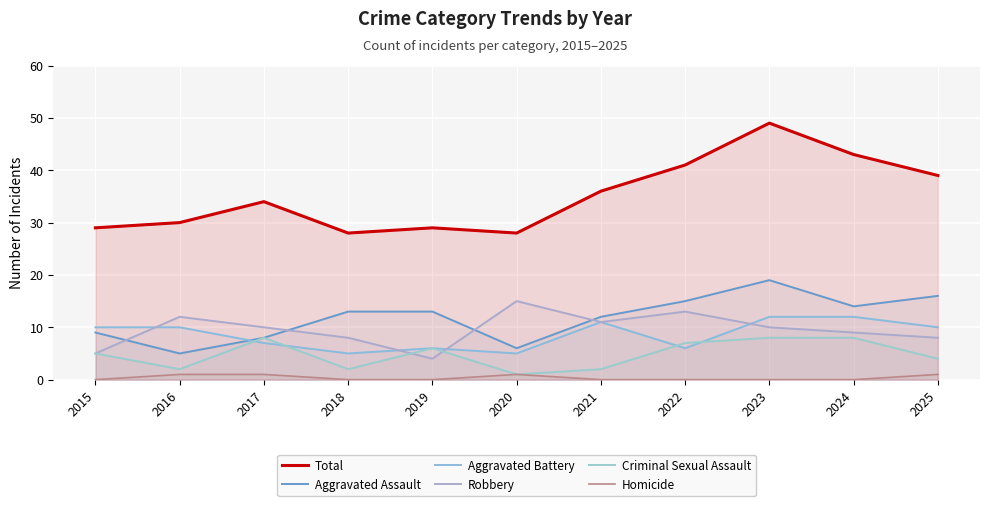

What is the total value across all series at 2019?

58